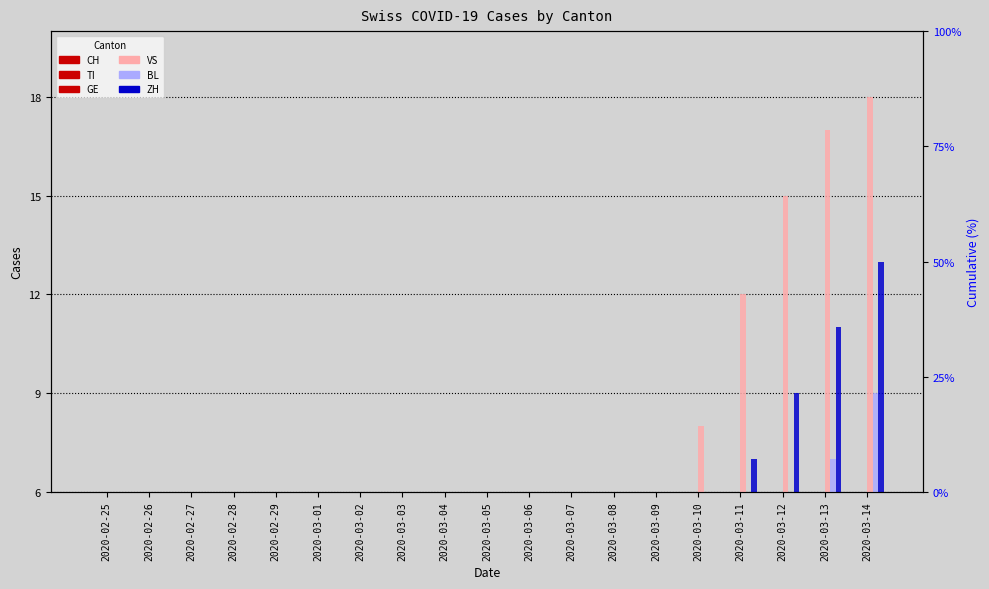

What is the difference between the highest and lowest values at 2020-03-14?

18